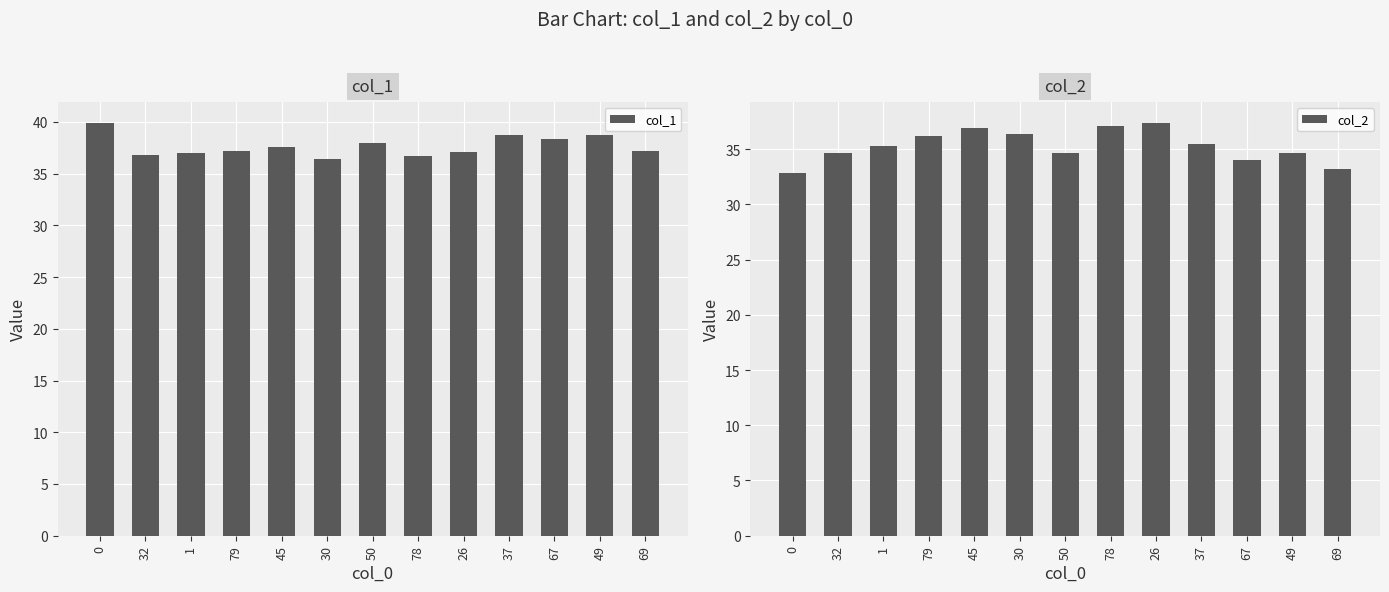

What is the value of the col_2 bar at the 3rd from the left?

35.3